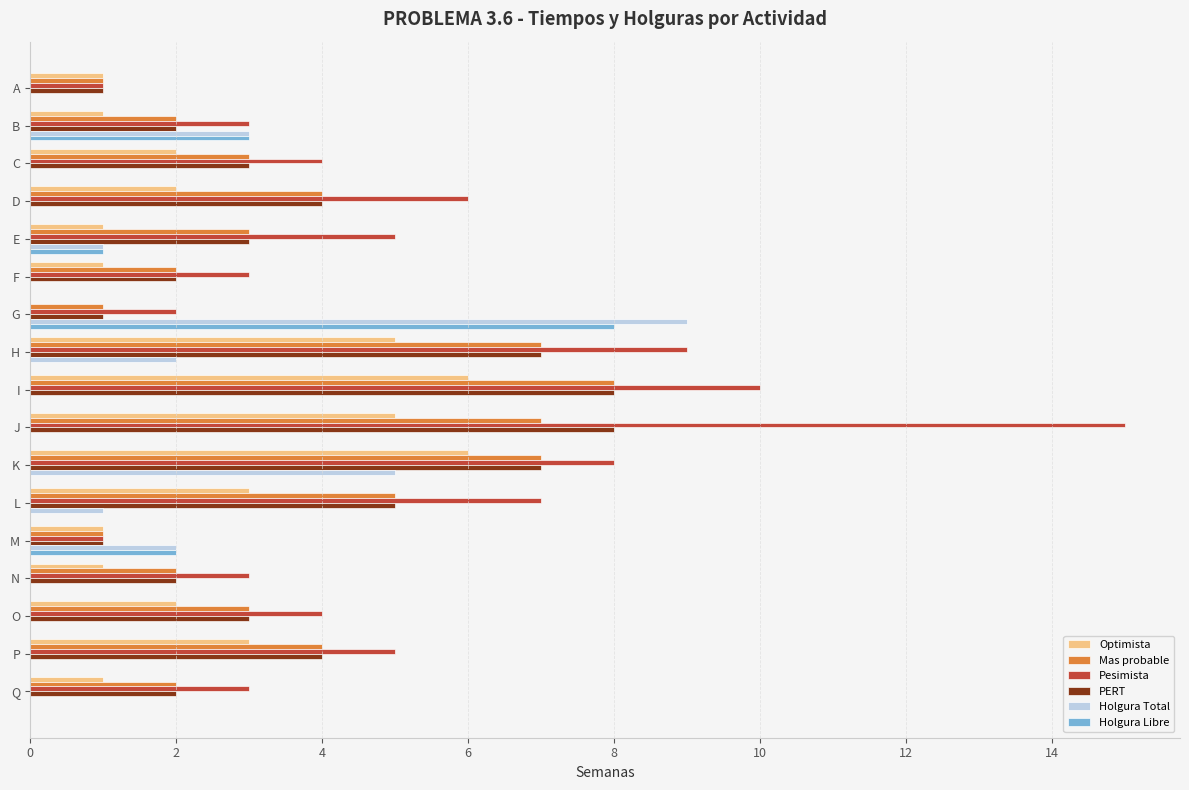

At which category does the chart reach its peak across all series?

J